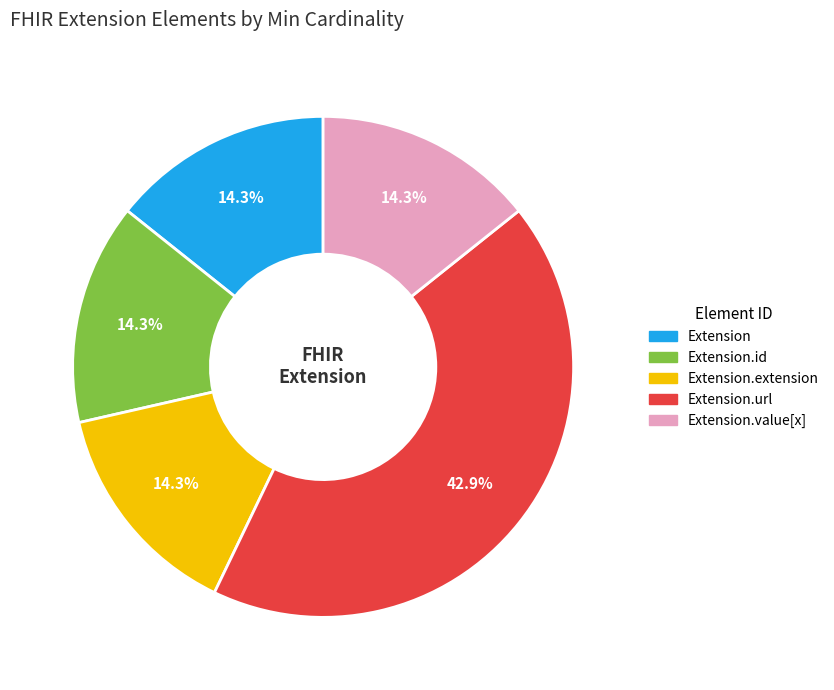

Is there any slice that represents more than half of the pie?

No